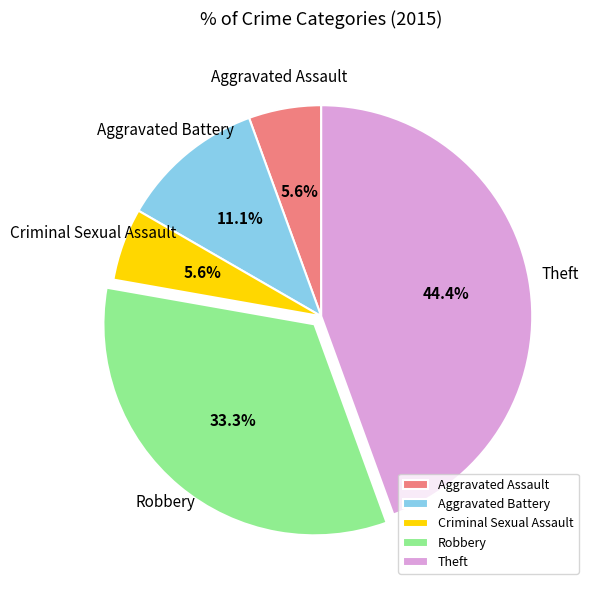

To the nearest percent, what is the difference between the Aggravated Assault and Aggravated Battery slice percentages?

6%